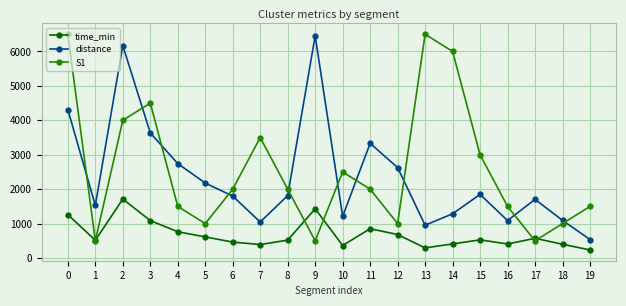

How many interior local valleys does the distance series have?

5